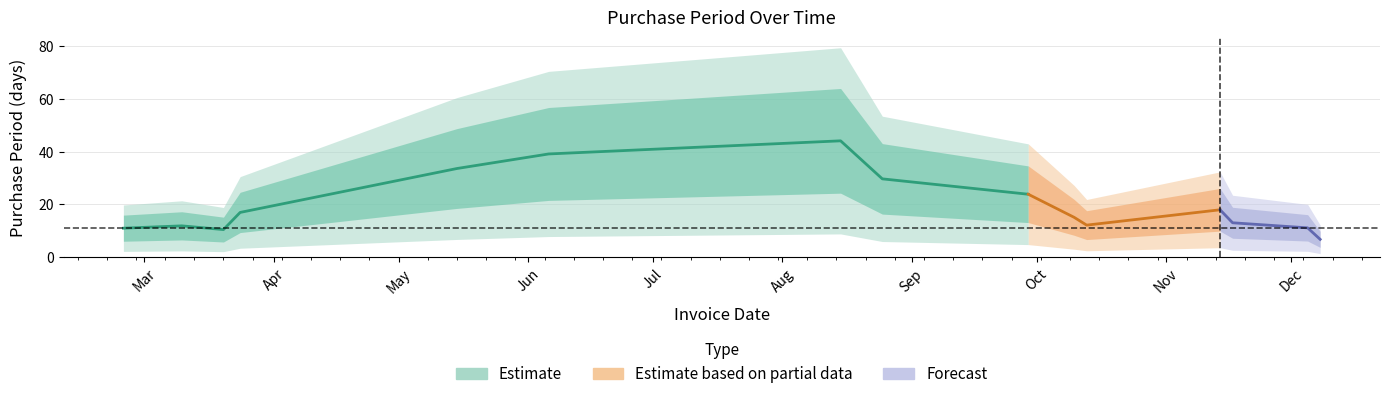

Where is the first local minimum?

2017-03-24